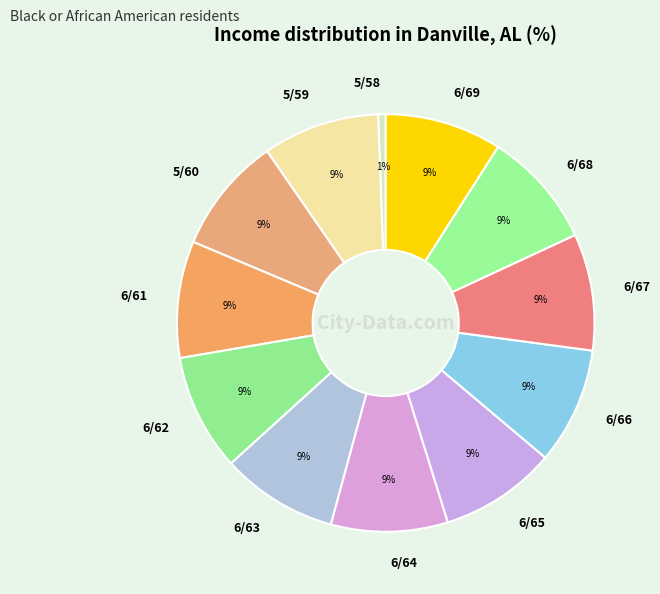

Which category has the smallest portion of the pie?

5/58